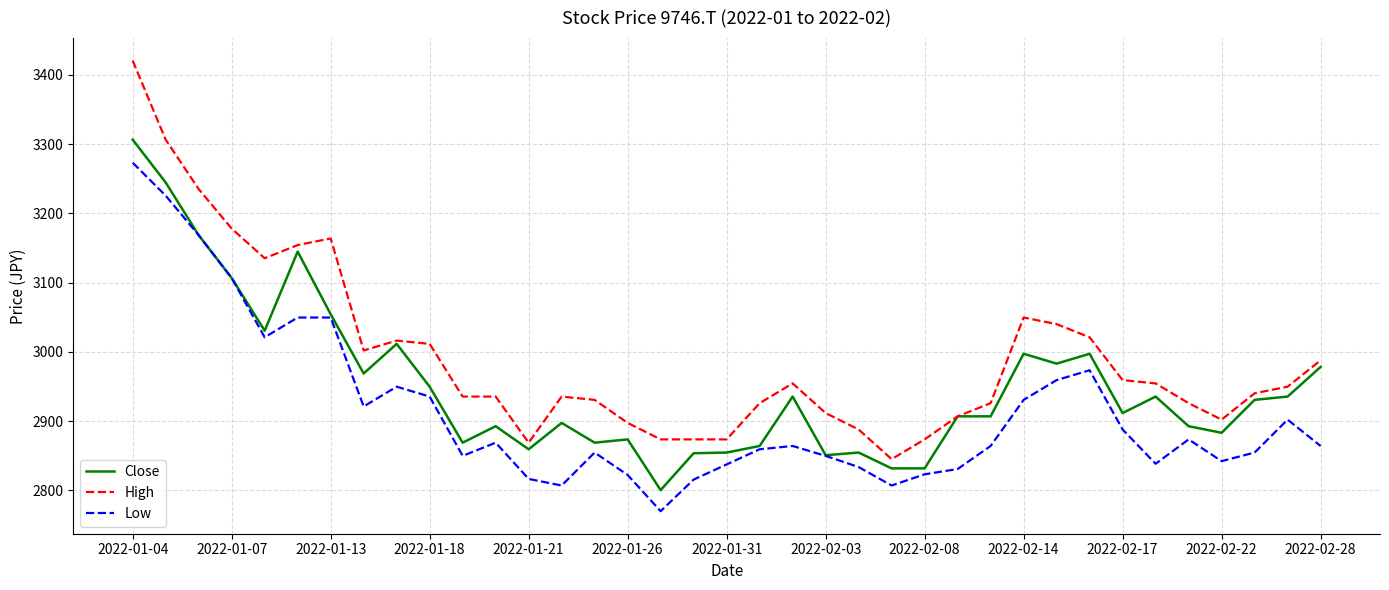

Rank the series by their average value, from lowest to highest.

Low, Close, High